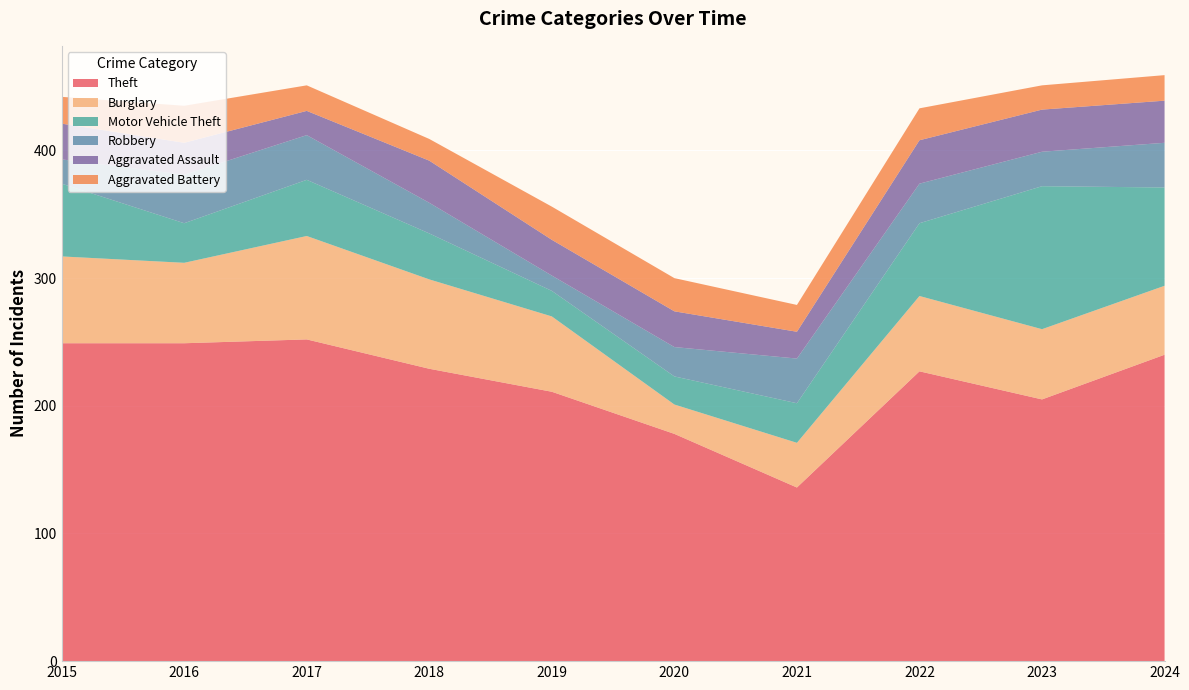

Reading left to right, extract all data points from this chart.

Theft: 2015=249	2016=249	2017=252	2018=229	2019=211	2020=178	2021=136	2022=227	2023=205	2024=240
Burglary: 2015=68	2016=63	2017=81	2018=70	2019=59	2020=23	2021=35	2022=59	2023=55	2024=54
Motor Vehicle Theft: 2015=57	2016=31	2017=44	2018=36	2019=20	2020=22	2021=31	2022=57	2023=112	2024=77
Robbery: 2015=19	2016=38	2017=35	2018=24	2019=12	2020=23	2021=35	2022=31	2023=27	2024=35
Aggravated Assault: 2015=28	2016=25	2017=19	2018=33	2019=28	2020=28	2021=21	2022=34	2023=33	2024=33
Aggravated Battery: 2015=21	2016=29	2017=20	2018=17	2019=26	2020=26	2021=21	2022=25	2023=19	2024=20